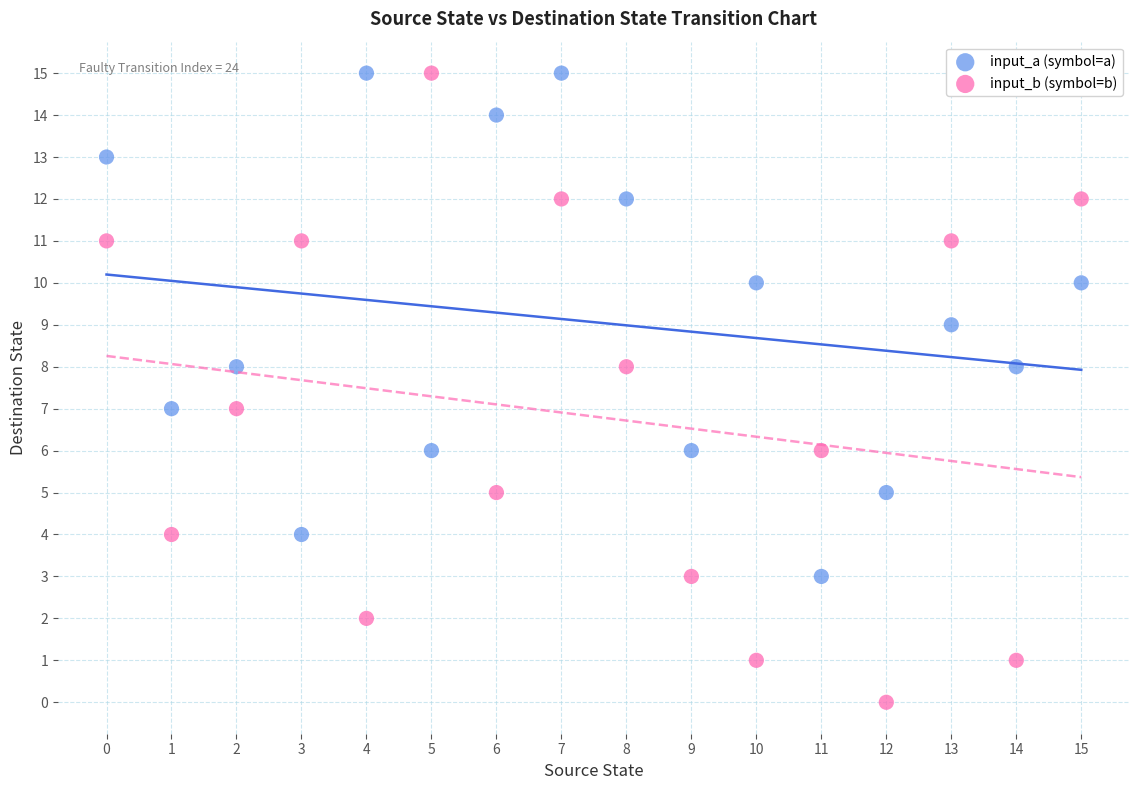

Which series contains the lowest Y value?

input_b (symbol=b)